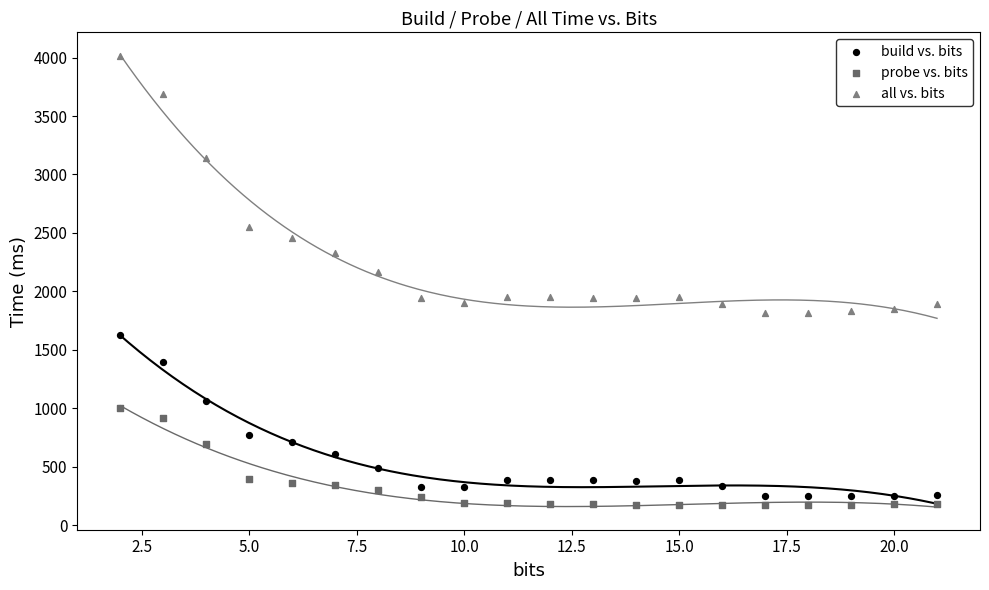

Which series contains the highest Y value?

all vs. bits